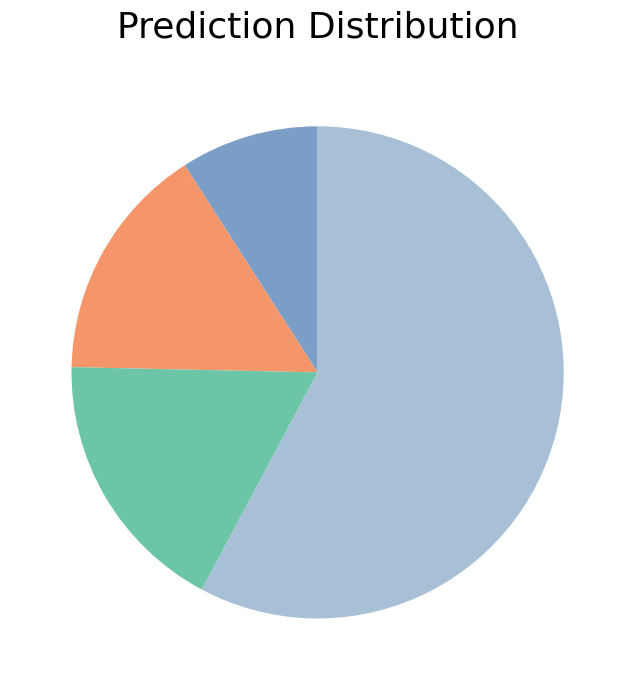

Is there any slice that represents more than half of the pie?

Yes